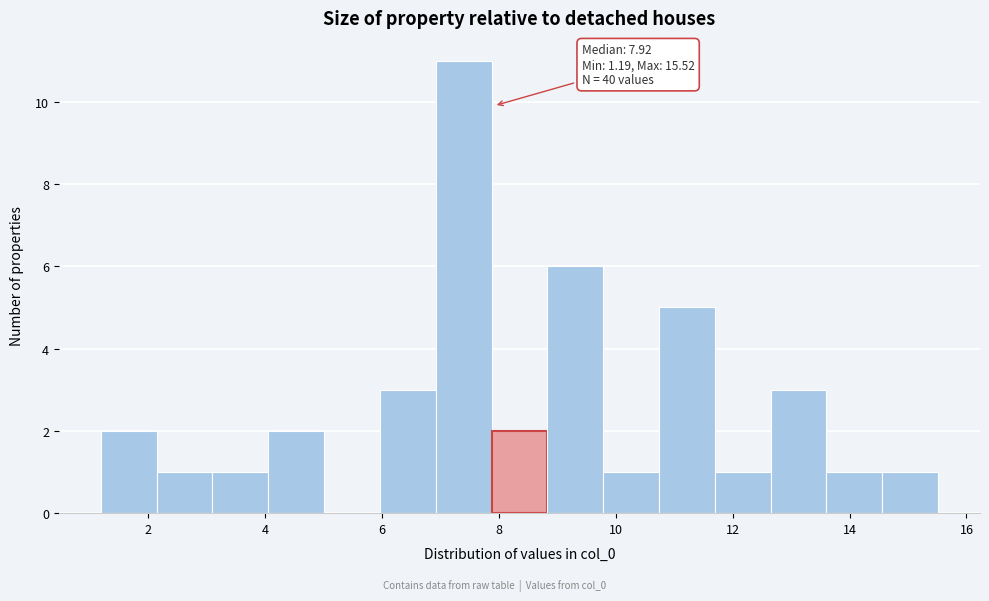

Over which range of the x-axis is the bar tallest?

7.0 to 7.8